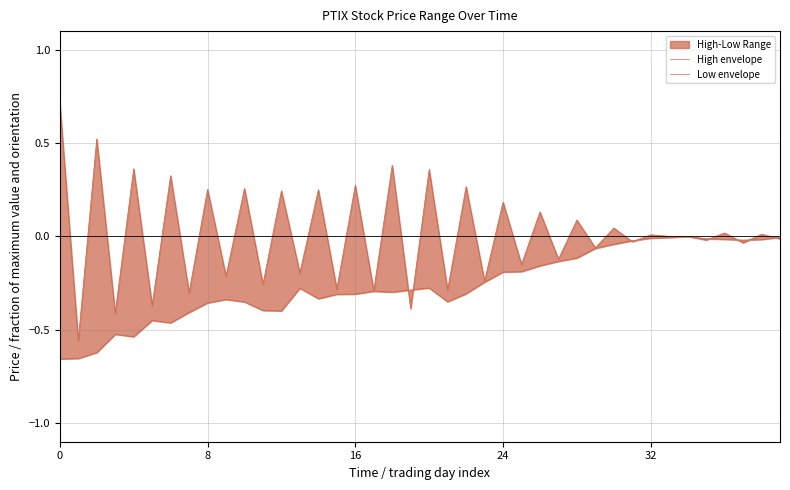

How many lines are shown in the chart?

2